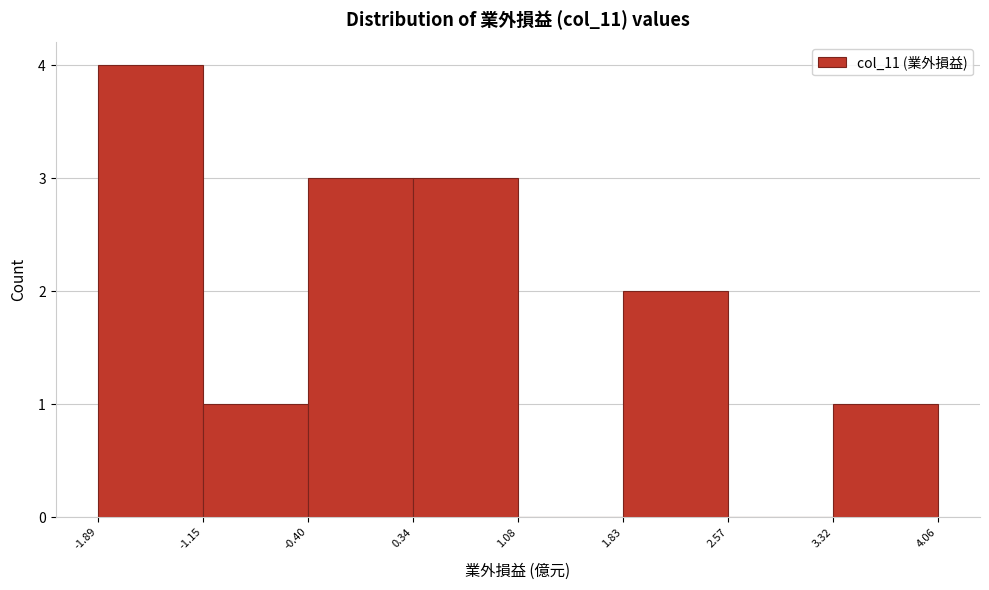

What is the height of the bar covering 1.83 to 2.57 on the x-axis? The values are not printed on the chart, so give them approximately, as read against the axis.

2